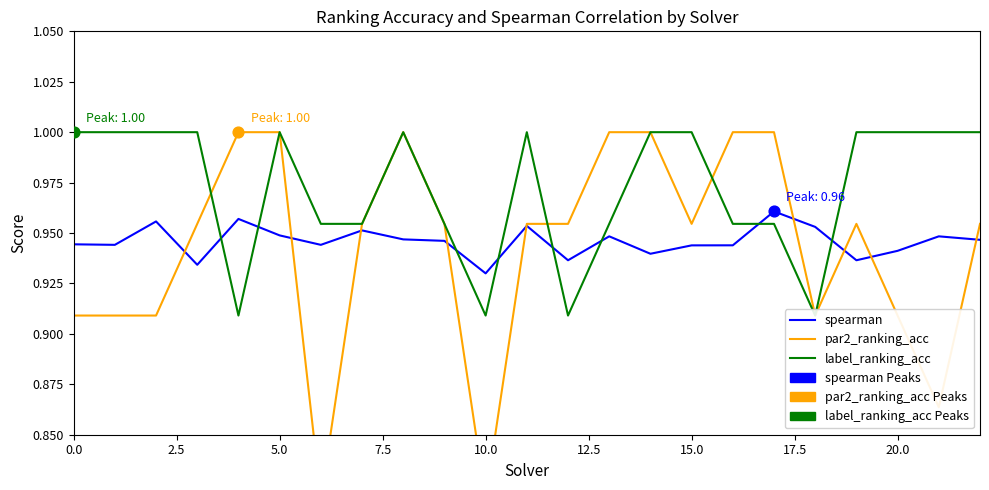

Which series has the largest total across all categories?

label_ranking_acc